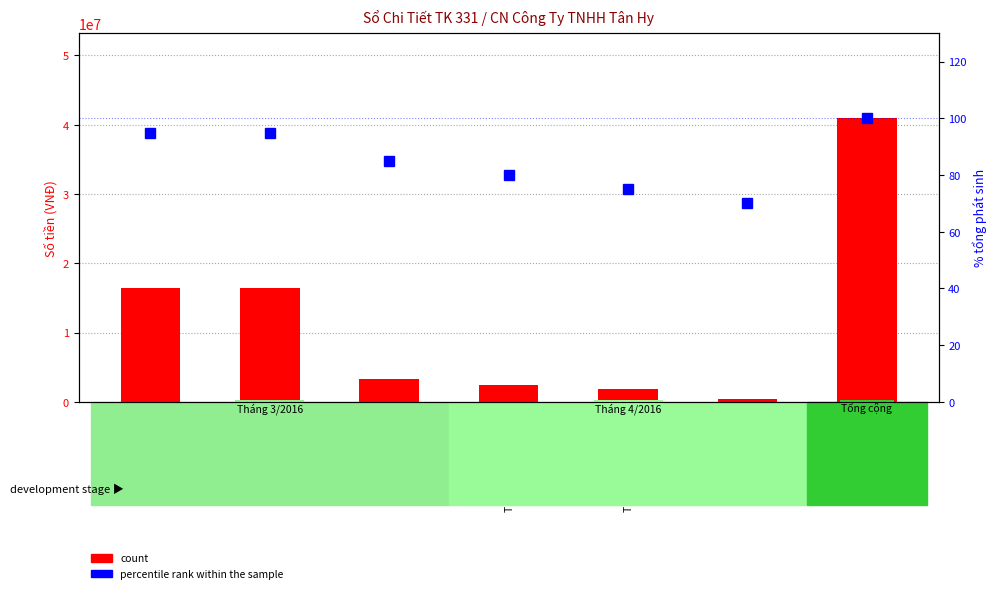

At which category does the chart reach its peak across all series?

Cộng phát sinh